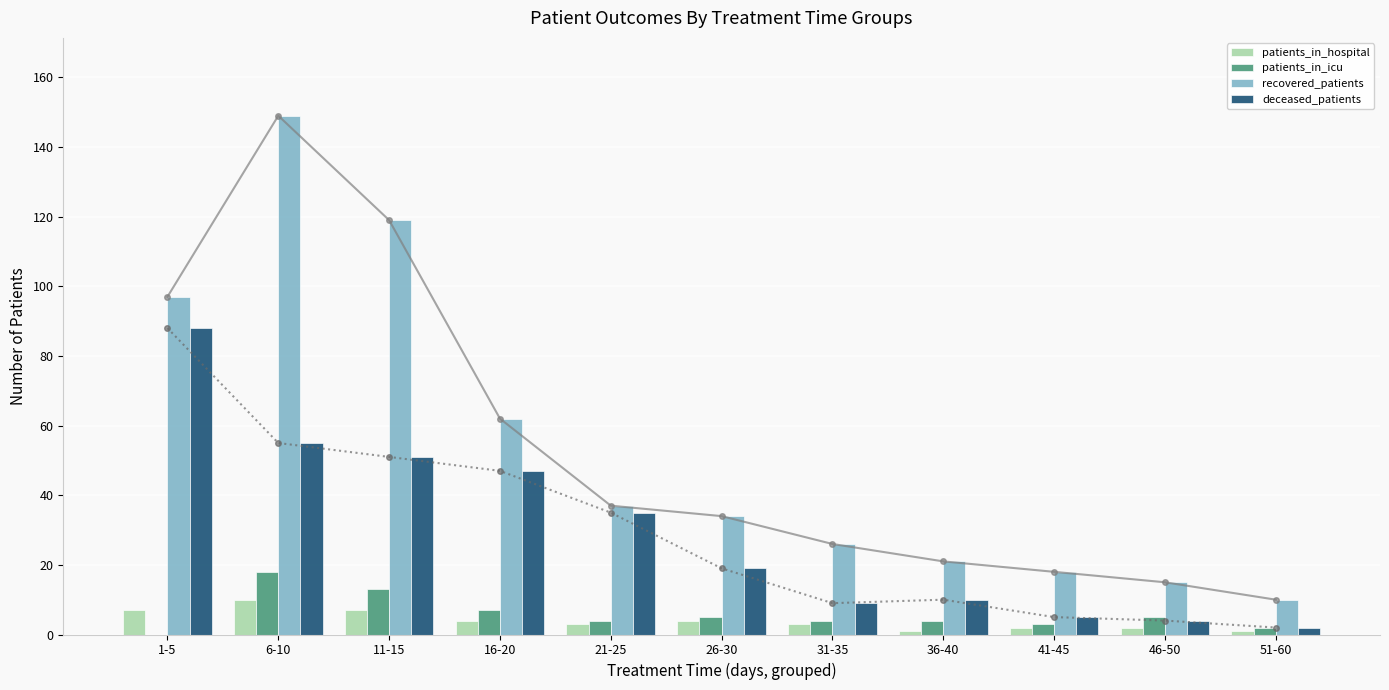

What is the label of the 11th bar from the left?

51-60